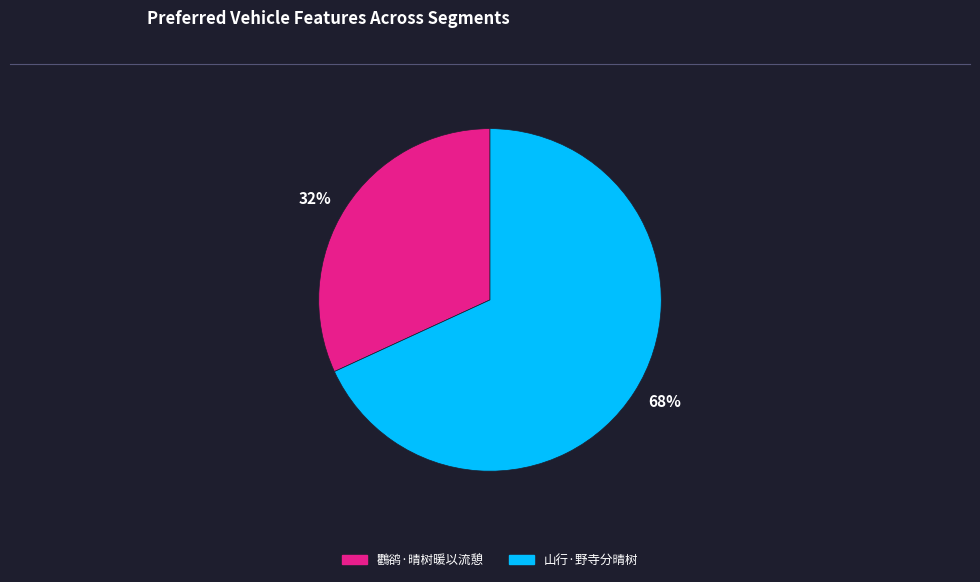

To the nearest percent, what is the difference between the largest and smallest slice percentages?

36%